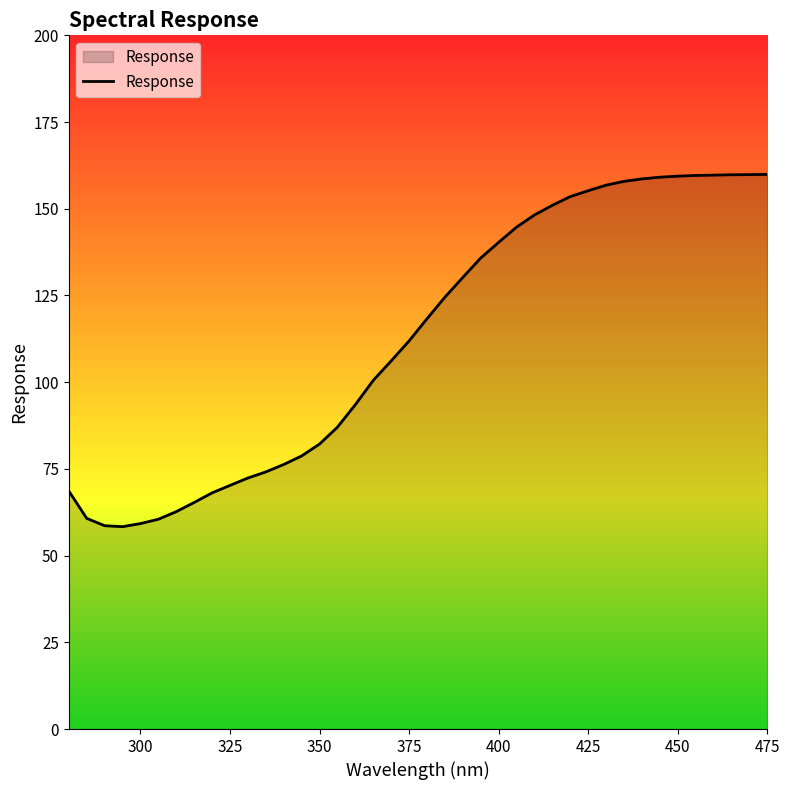

What is the difference between the maximum and minimum values?

101.6